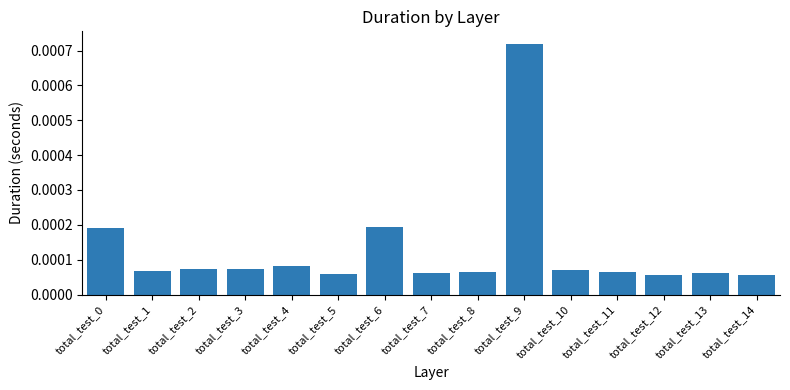

Between total_test_6 and total_test_1, which is larger?

total_test_6